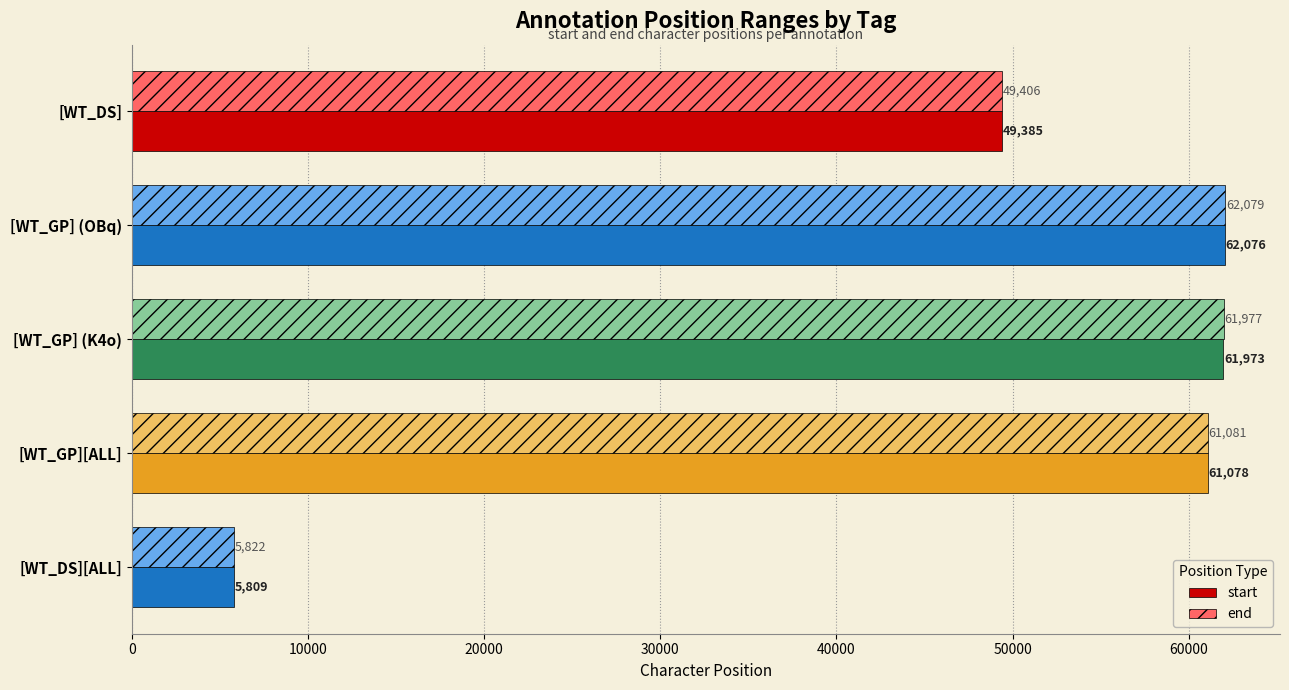

List the series in order of their overall mean, lowest first.

start, end